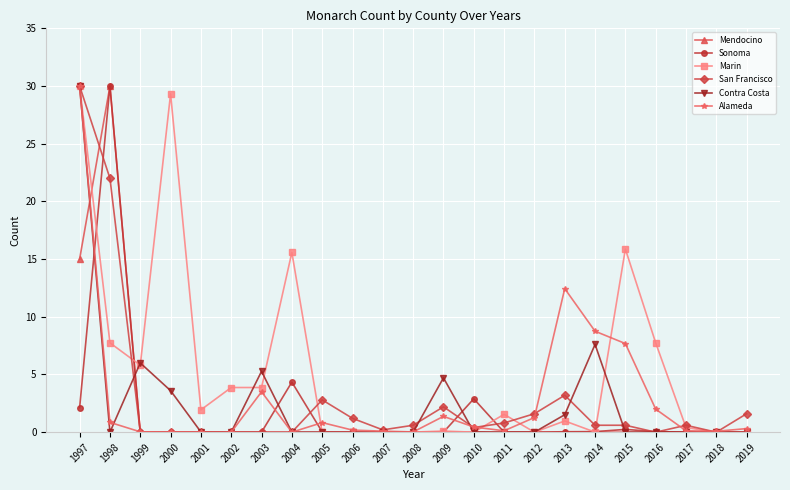

Does the chart display data point markers on the line(s)?

Yes